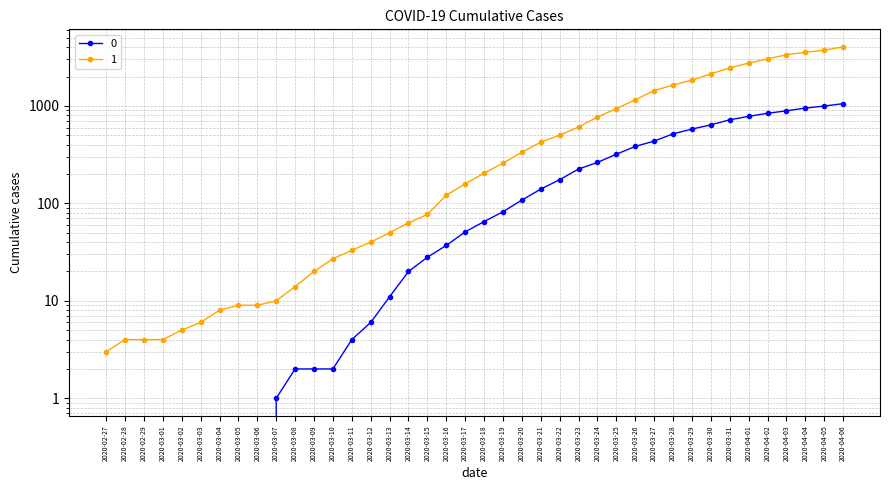

The 1 series shows 504 at 2020-03-27. True or false?

False